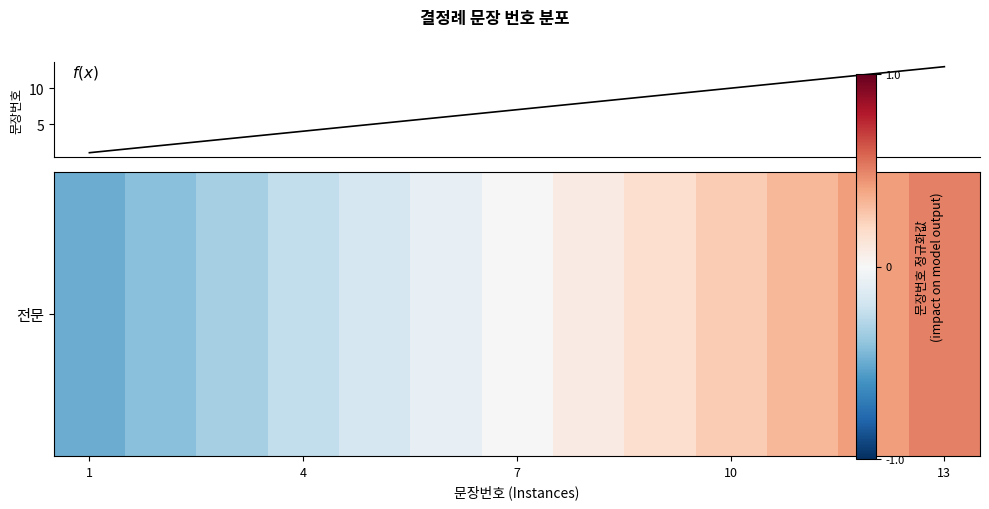

What is the difference between the maximum and minimum values?

12